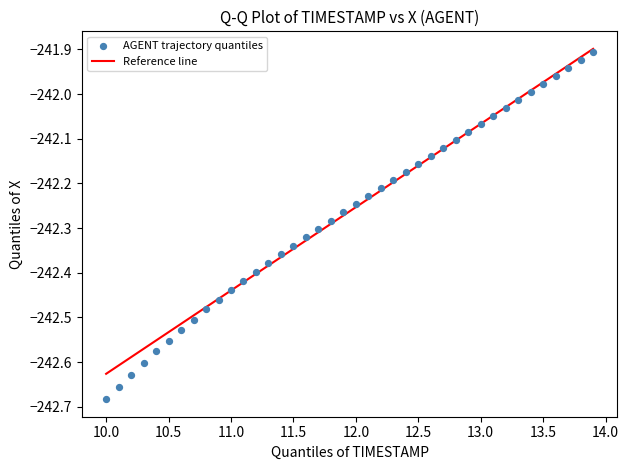

What is the range of Y values (max minus min)?

0.8